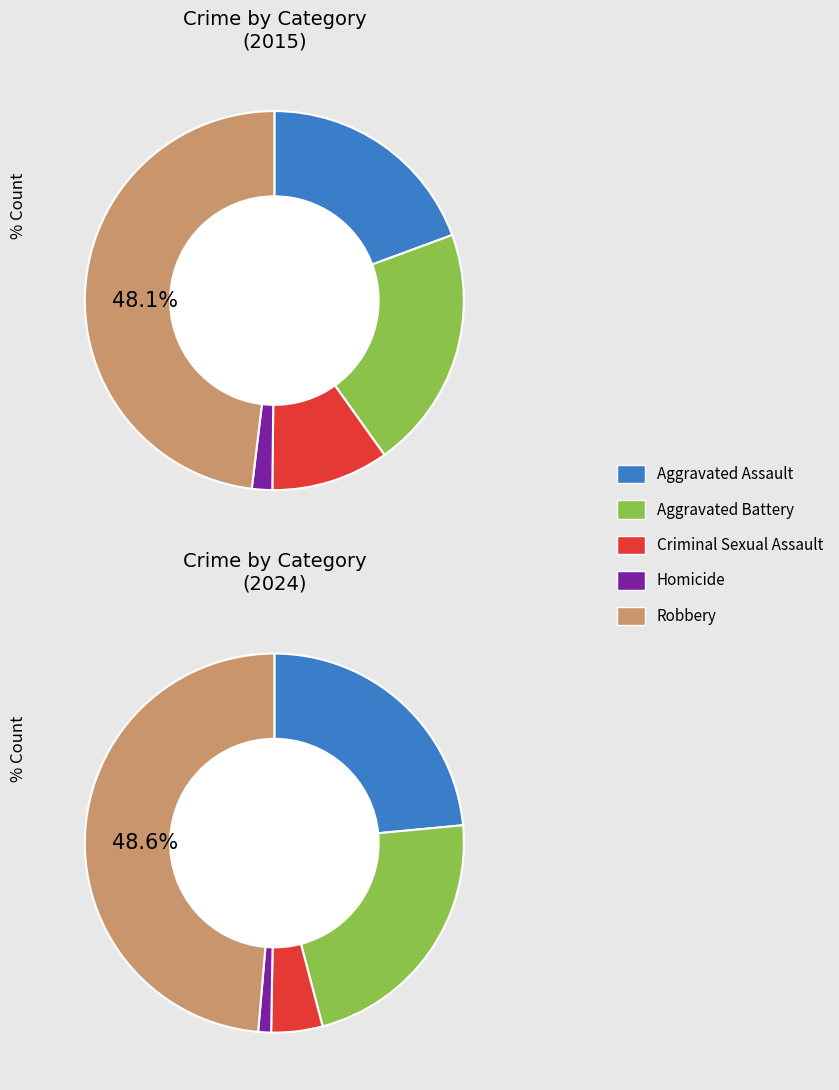

To the nearest percent, what percentage of the pie is Homicide?

1%